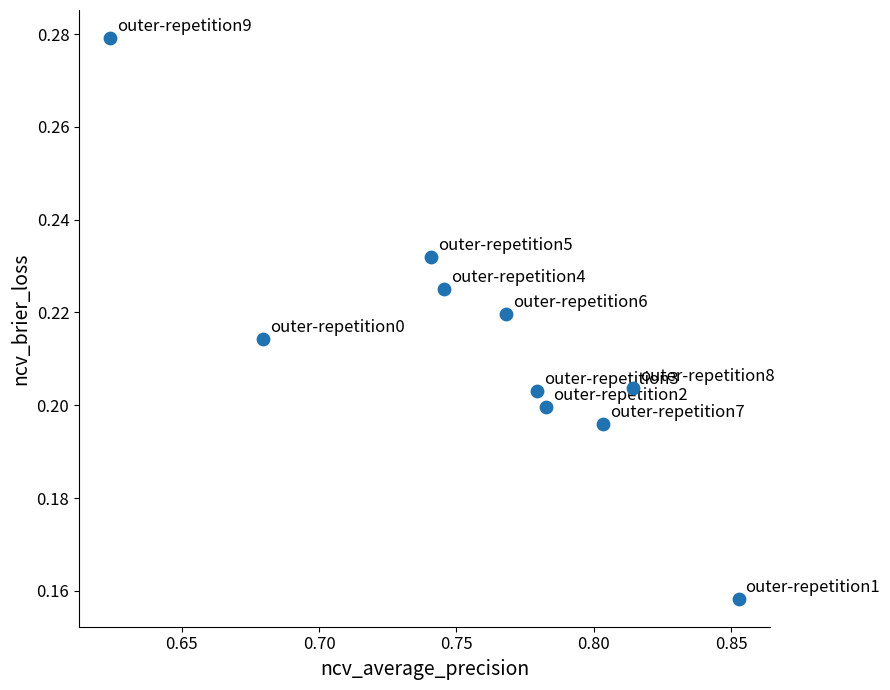

What is the average X value?

0.8